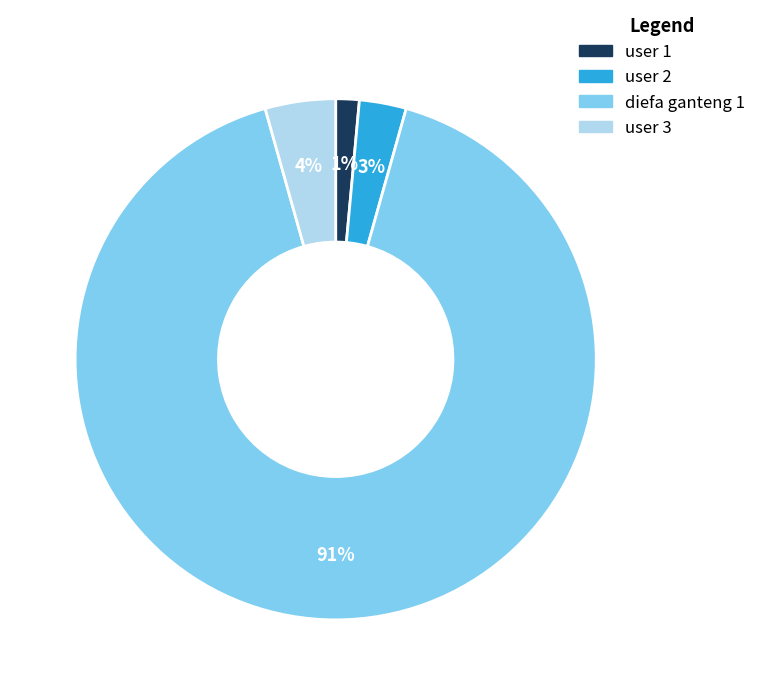

The user 1 slice represents 1% of the pie. True or false?

True